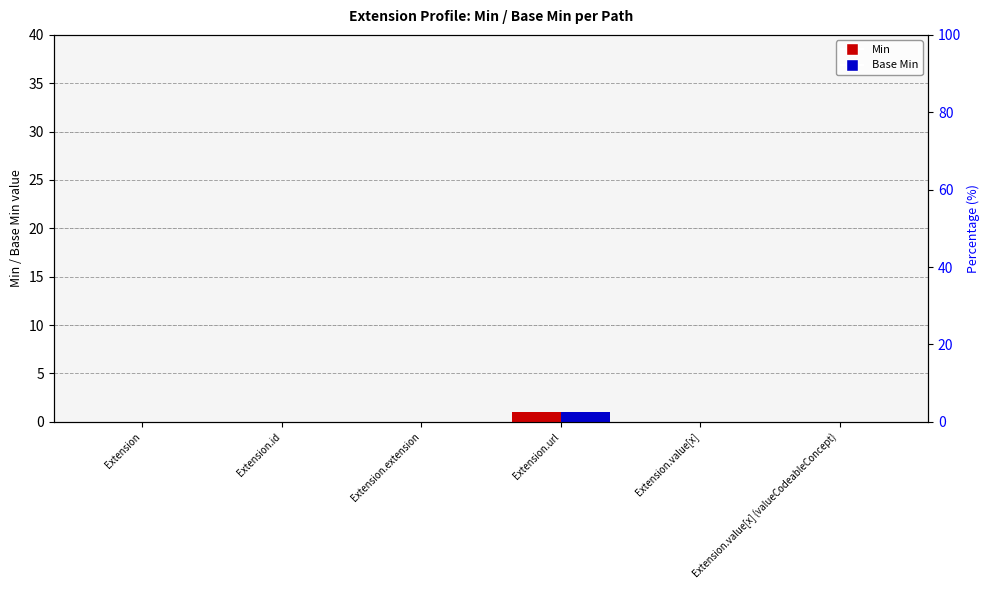

What is the approximate value of Min at Extension.url?

1